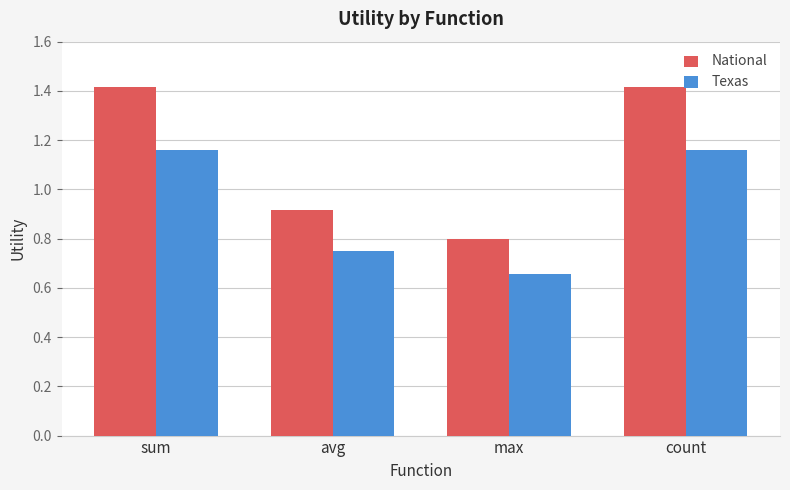

How many National values are between 0 and 1?

2